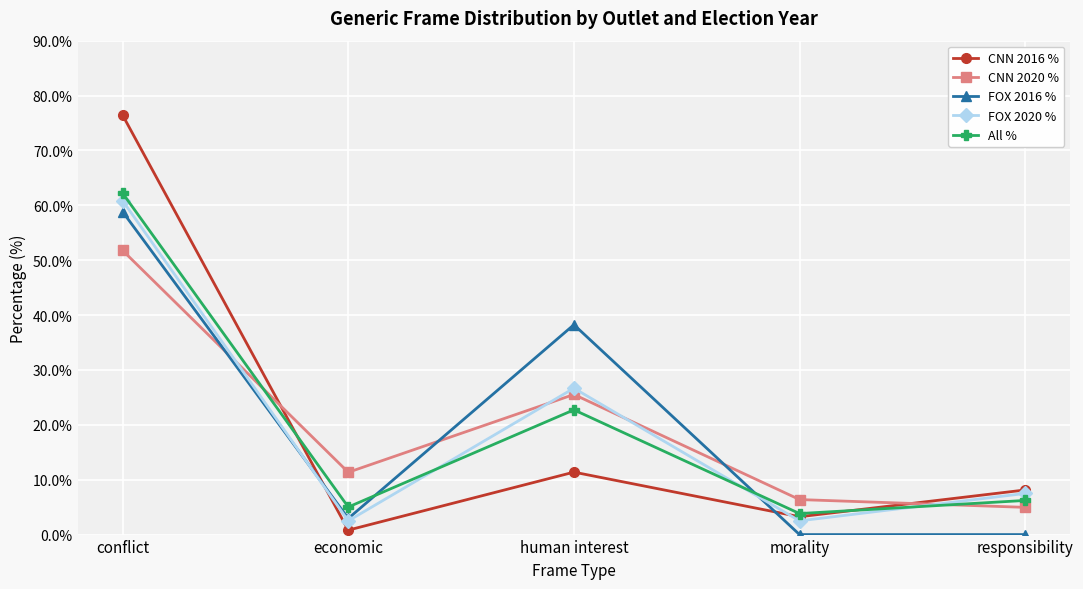

What is the label of the 2nd point from the right?

morality